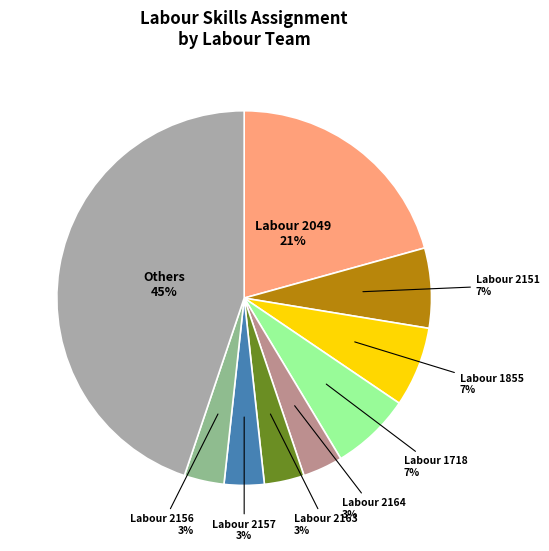

To the nearest percent, what is the average slice percentage?

11%